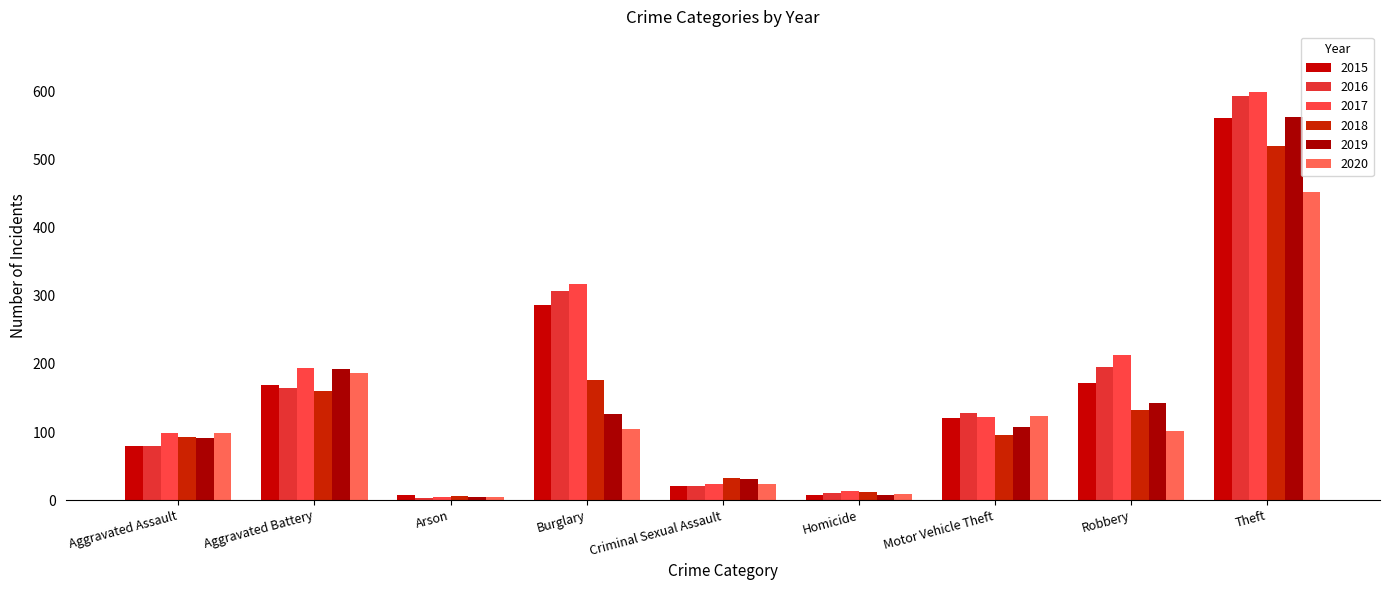

What is the sum of the 2020 values at Criminal Sexual Assault and Aggravated Battery?

210